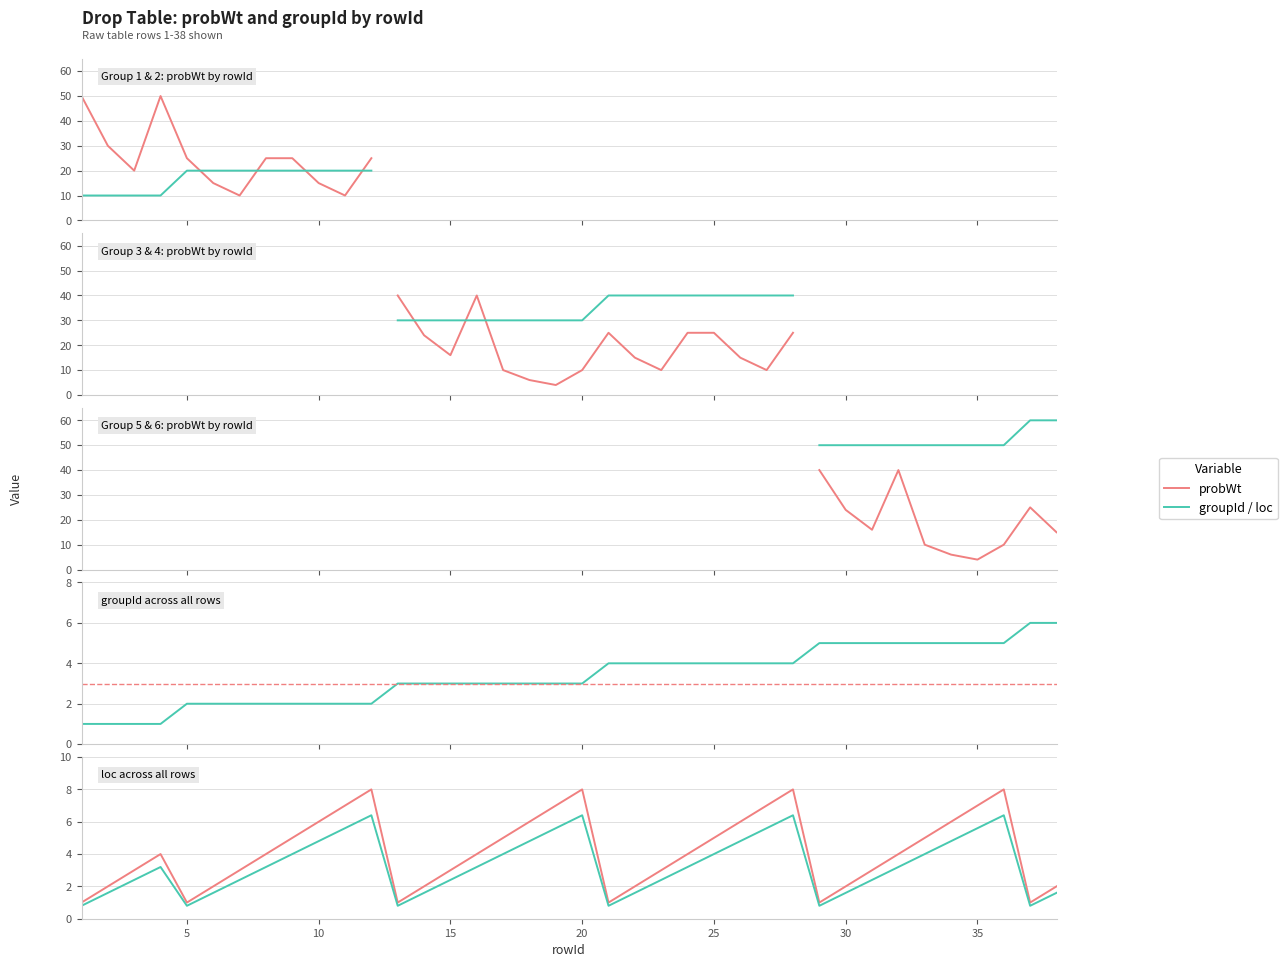

What is the sum of the values at 35 and 12?

7